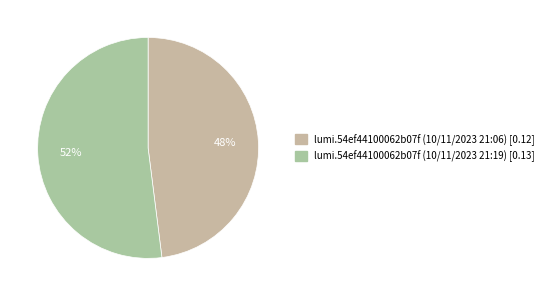

Which category accounts for the majority?

lumi.54ef44100062b07f (10/11/2023 21:19)